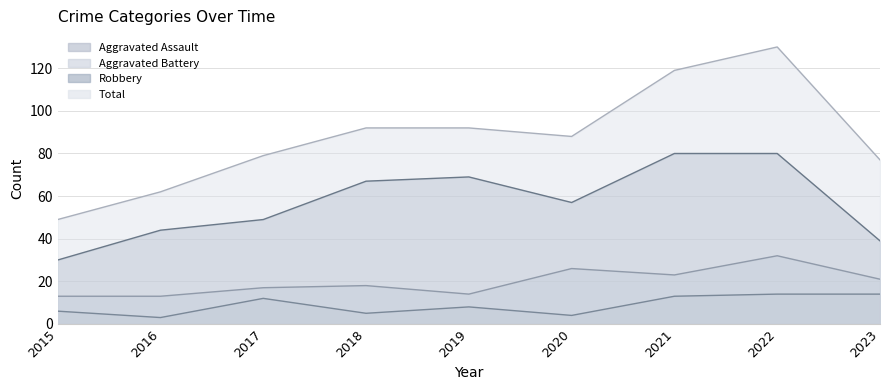

Rank the series by their maximum value, from lowest to highest.

Aggravated Assault, Aggravated Battery, Robbery, Total